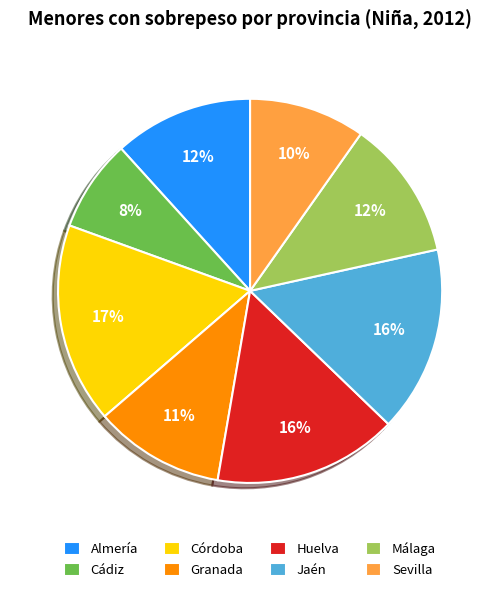

To the nearest percent, what is the combined percentage of Sevilla and Cádiz?

18%